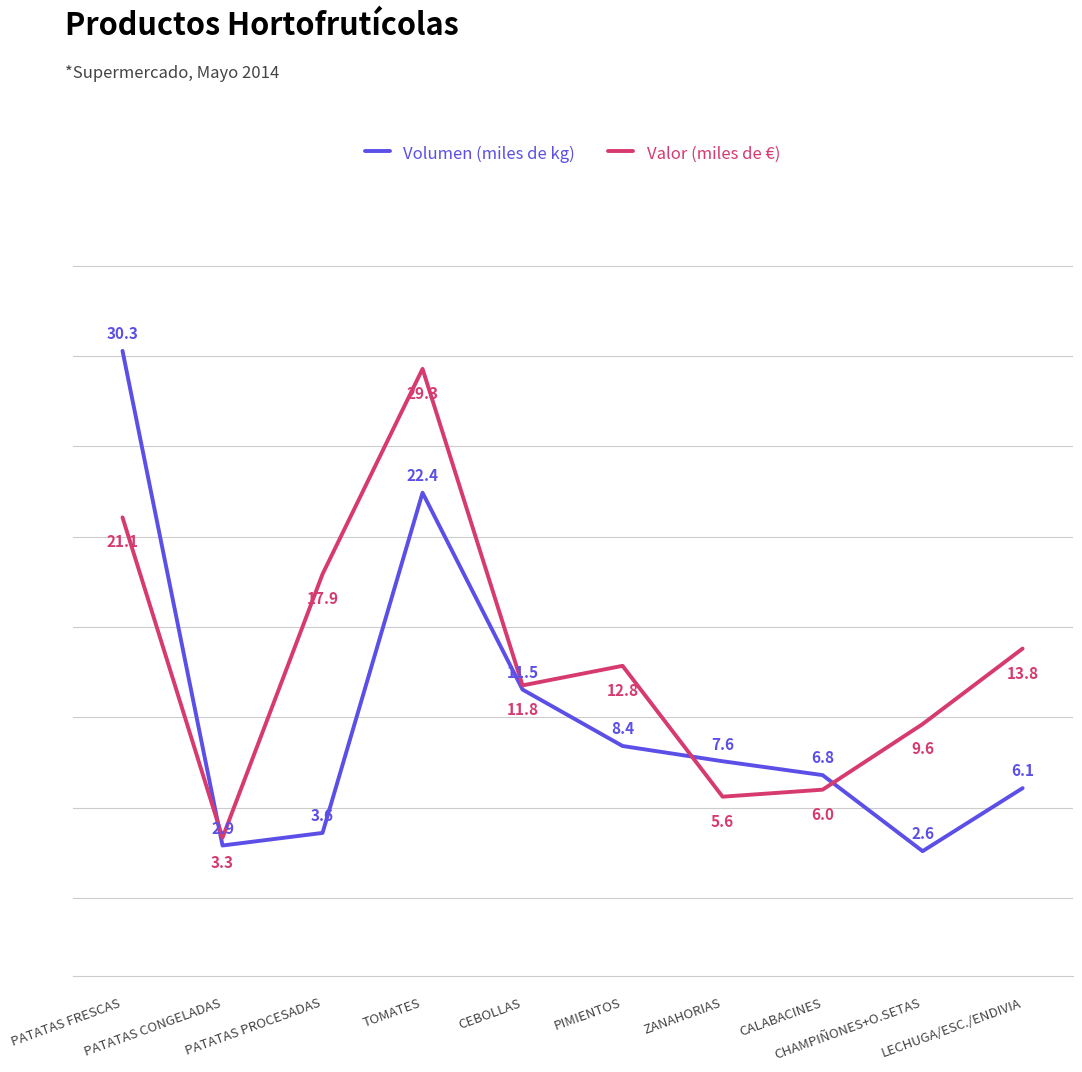

Where is Valor (miles de €) nearest to the value 16?

PATATAS PROCESADAS